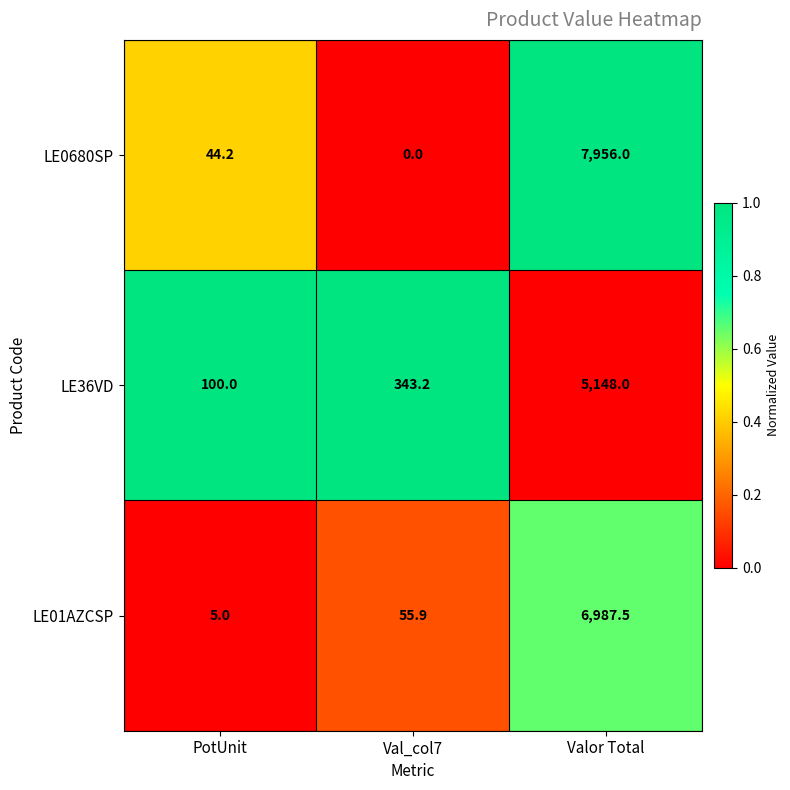

The value of LE0680SP at Val_col7 is -2685.3. True or false?

False